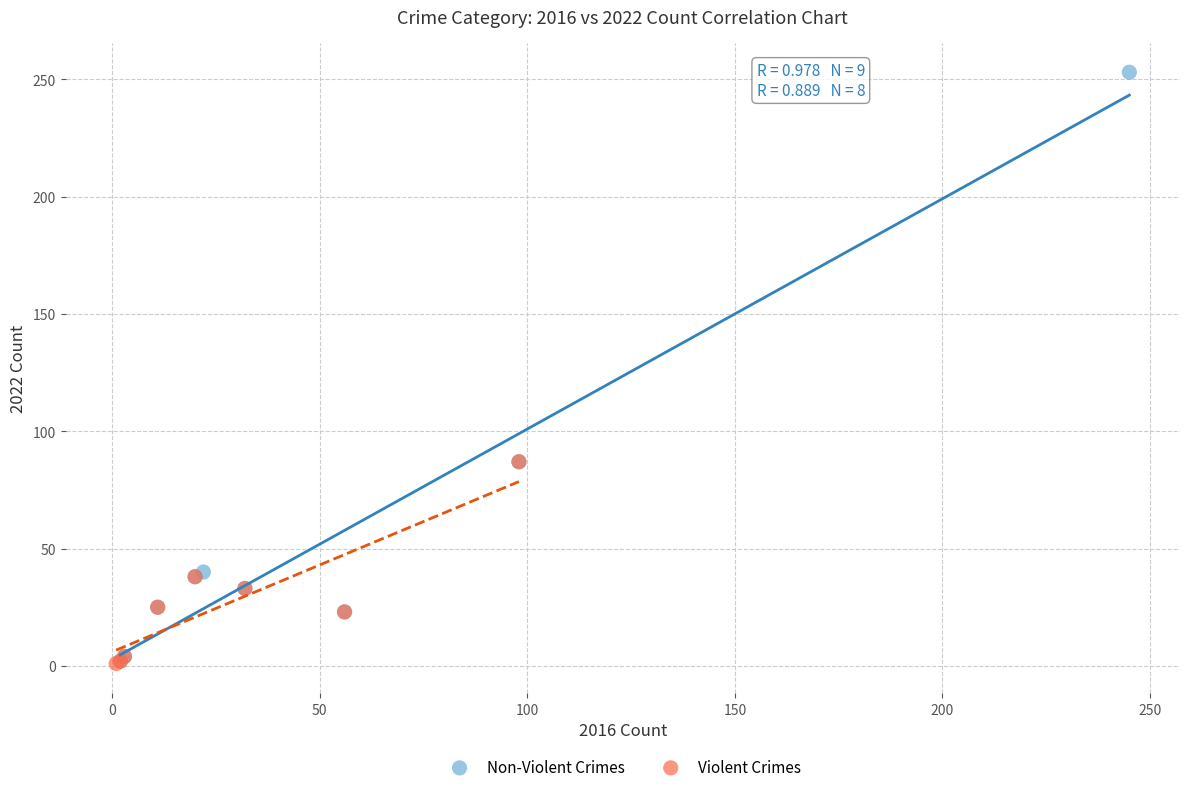

Which series has the widest spread of Y values?

Non-Violent Crimes